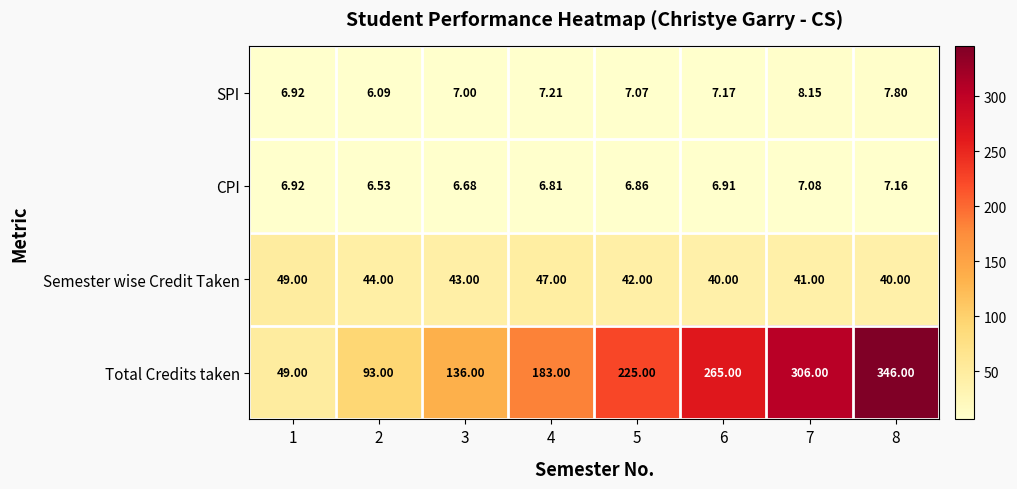

At which category does the chart reach its peak across all series?

8